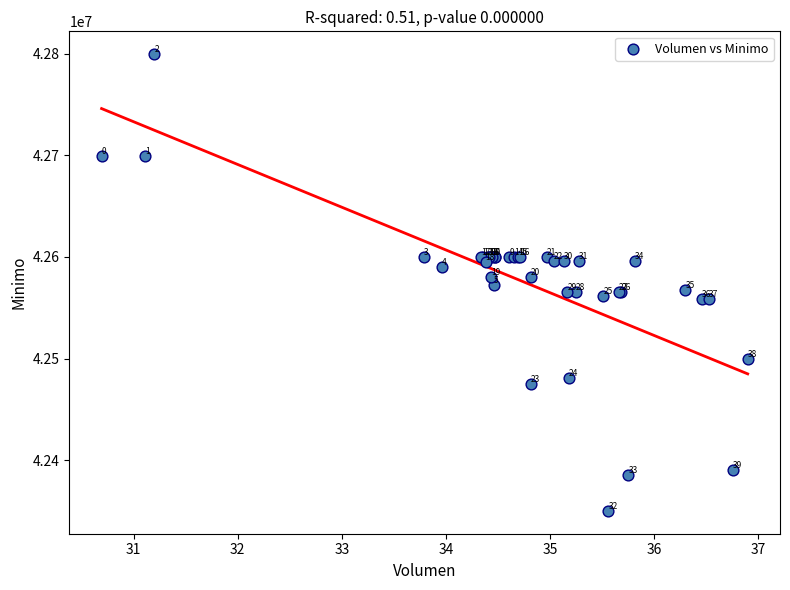

What Y value in the scatter plot is closest to 42574801?

42572453.8